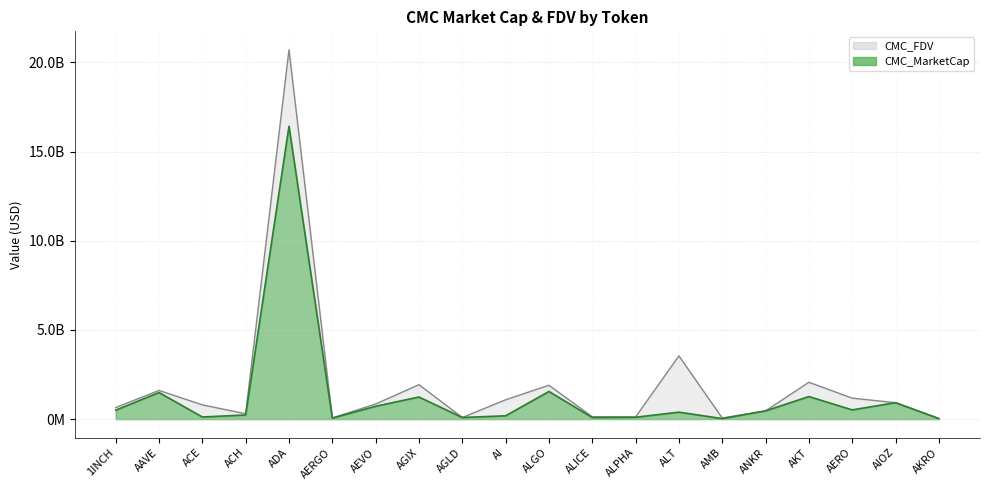

What is the label of the 9th point from the right?

ALICE